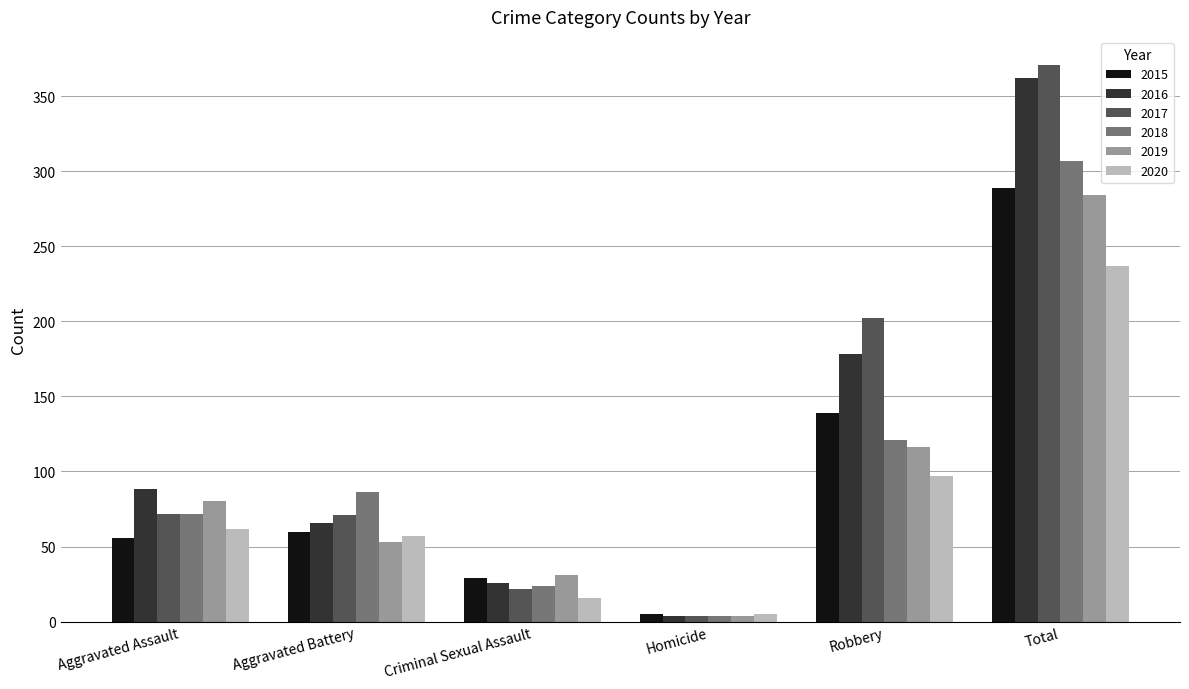

How many bars are there in each group?

6